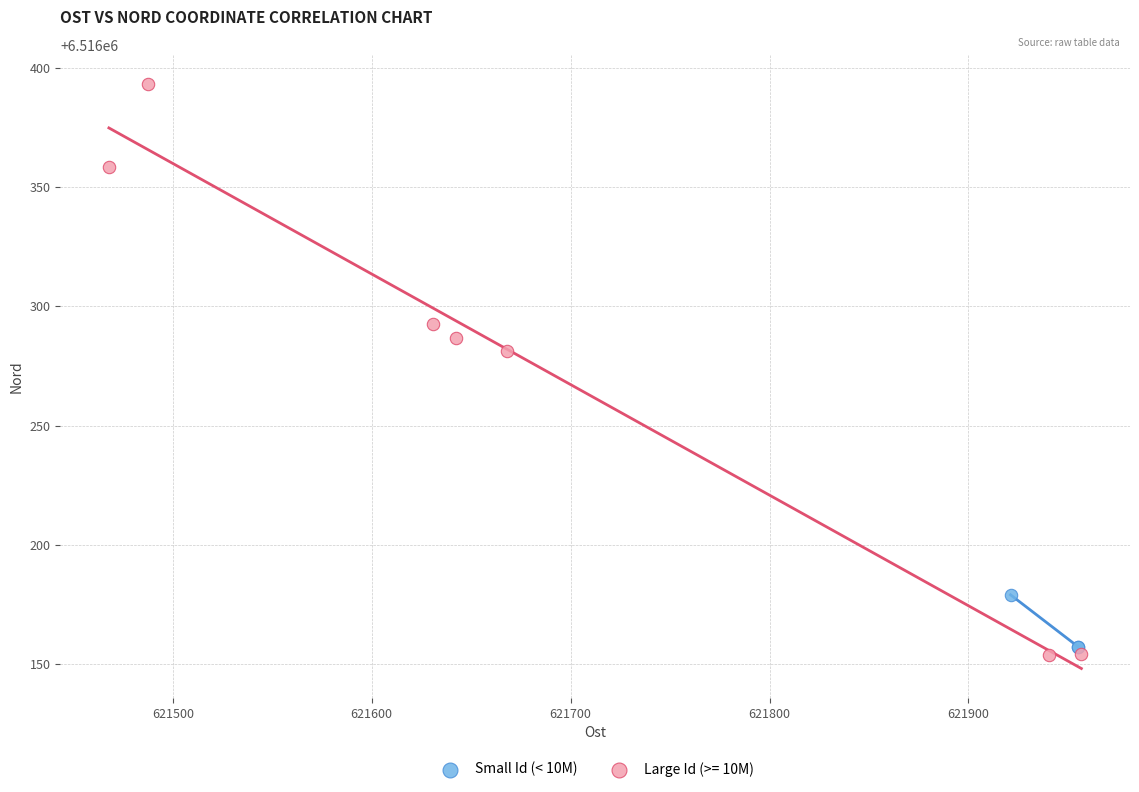

Which series reaches the maximum Y coordinate?

Large Id (>= 10M)